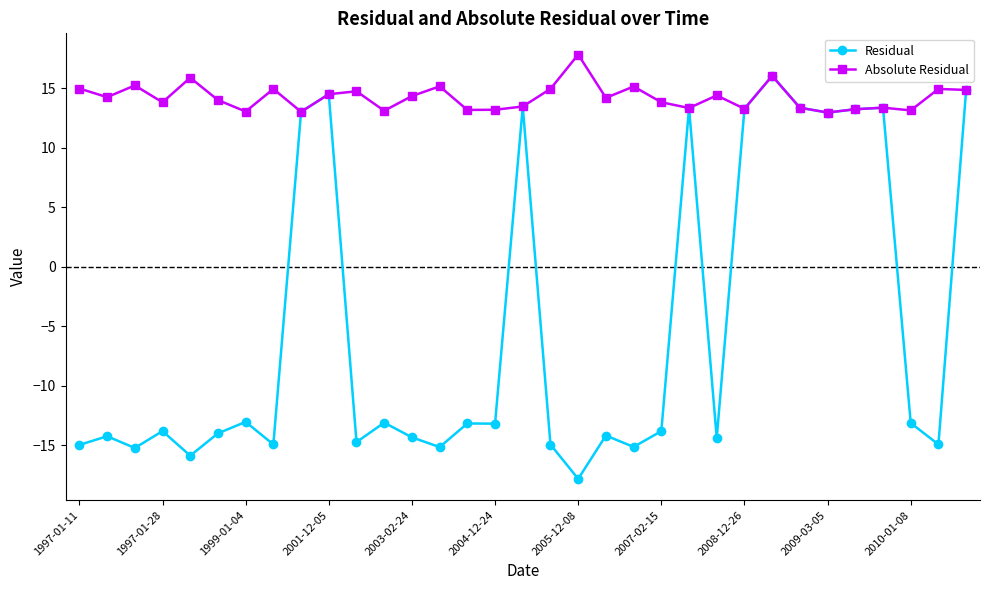

Which series has the largest range (max minus min)?

Residual